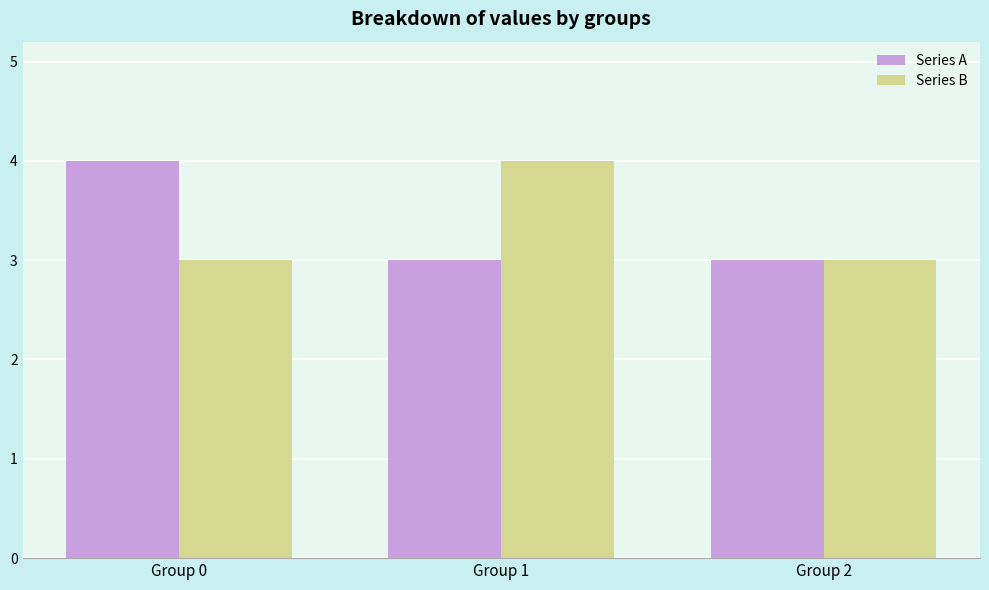

Does the chart contain stacked bars?

No